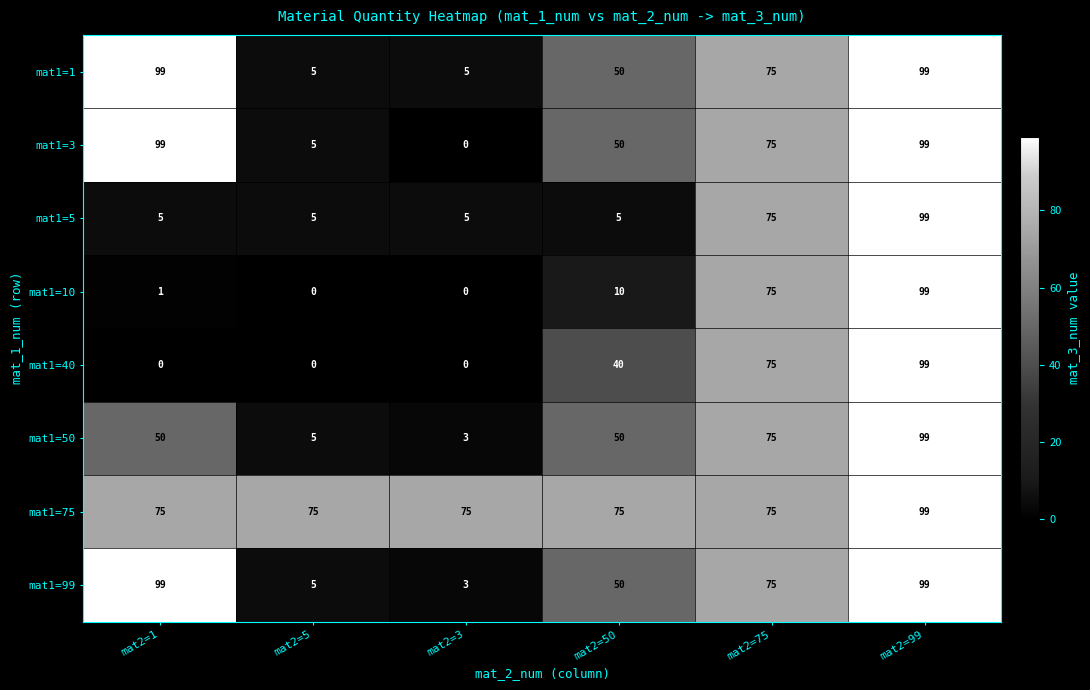

Which series changed the most between mat2=1 and mat2=99?

mat1=40